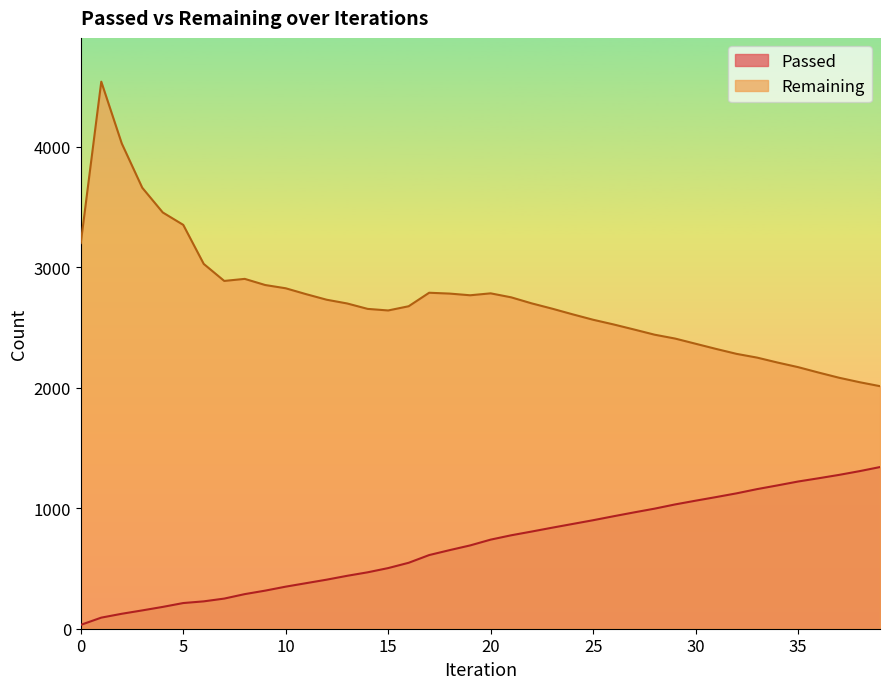

What is the total value across all series at 4?

3634